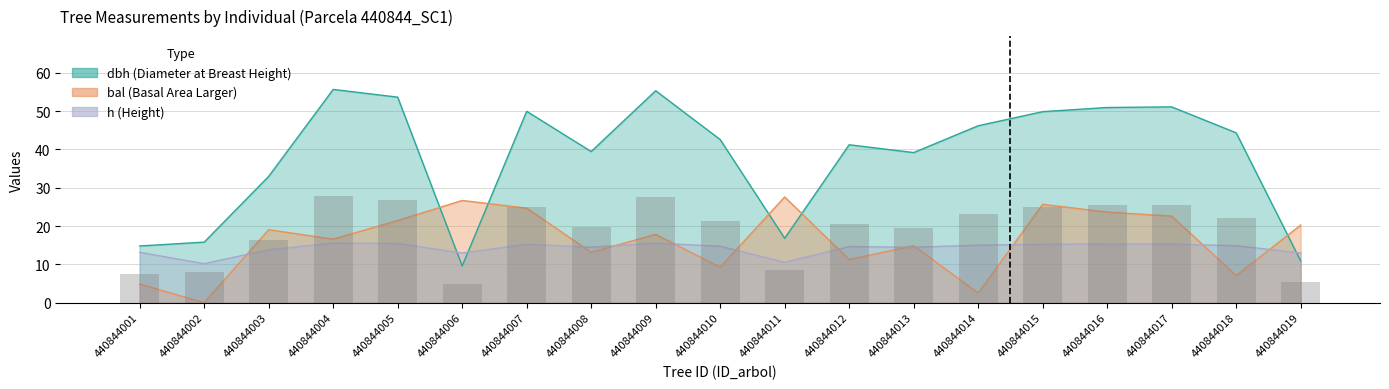

What is the value of the bal bar at the 16th from the left?

23.6